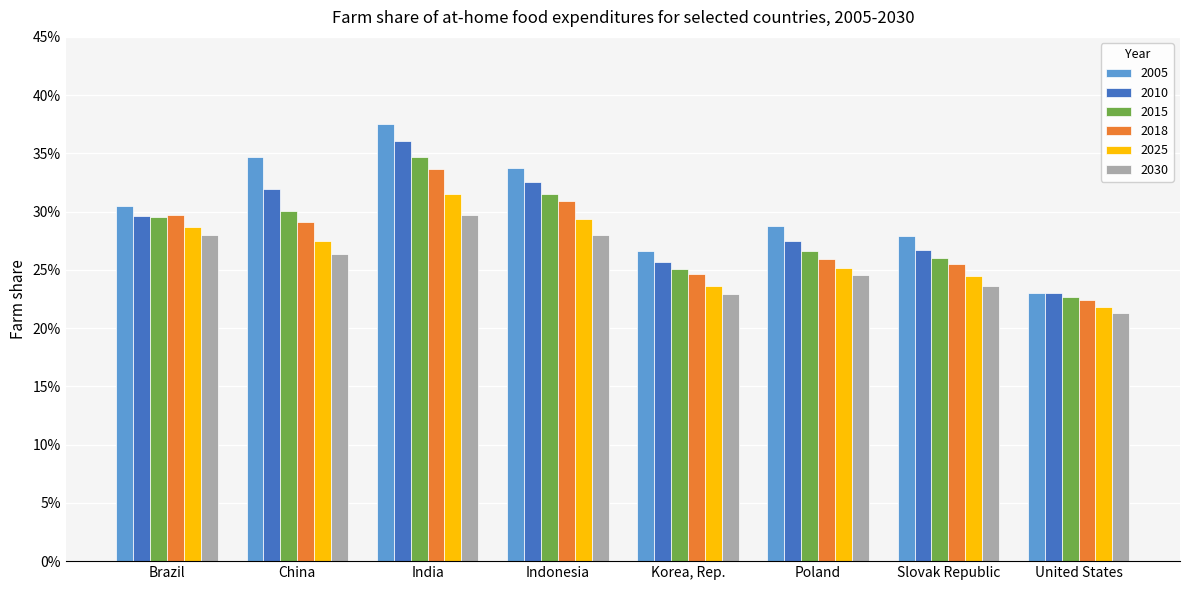

Which category has the highest value in the 2005 series?

India